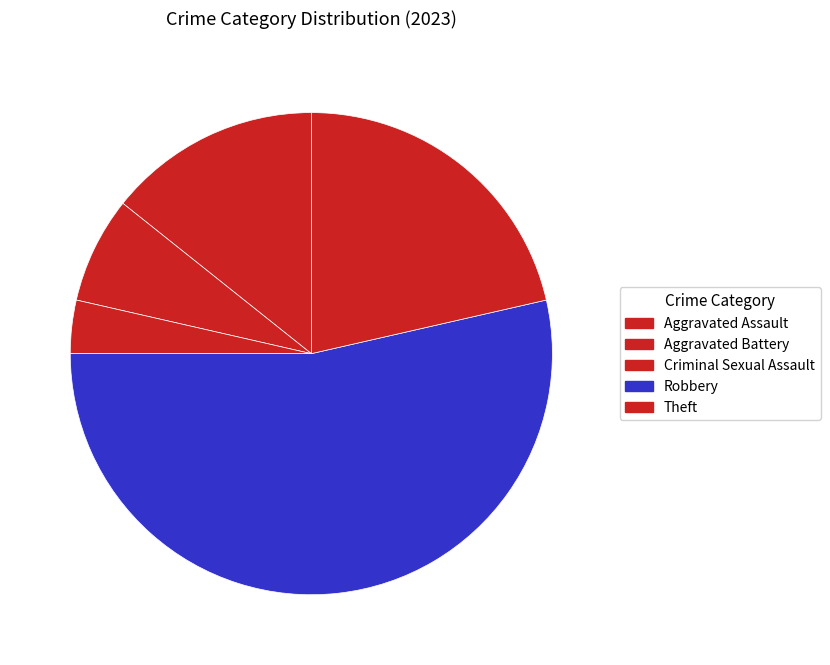

Which category has the smallest portion of the pie?

Criminal Sexual Assault